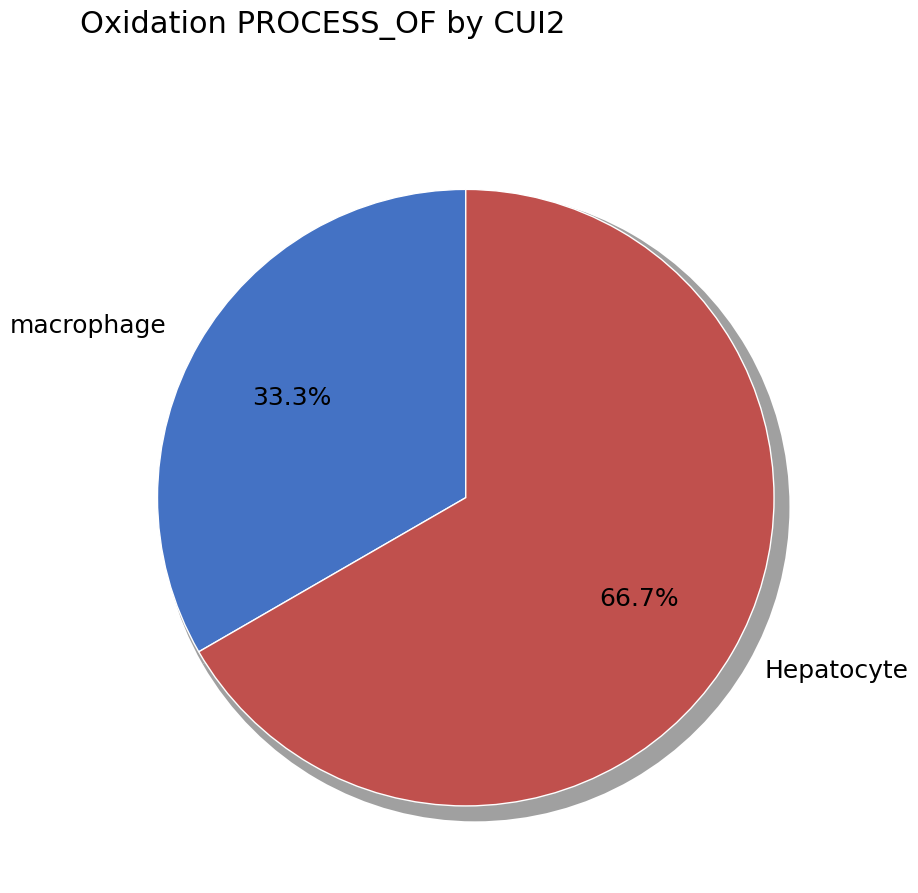

What is the ratio of the value at C0024432 to the value at C0227525?

0.5